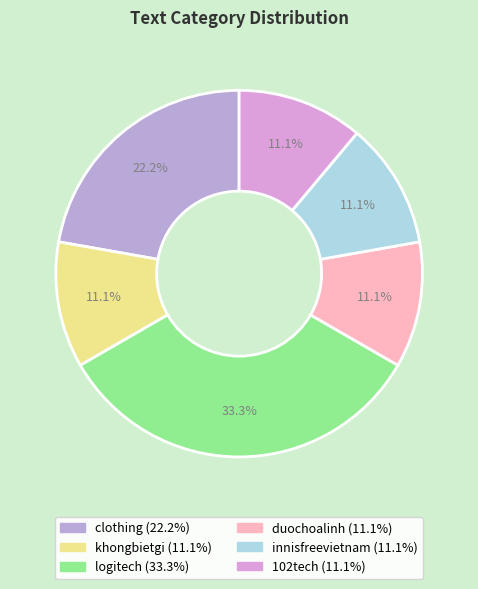

Does any single category account for the majority?

No